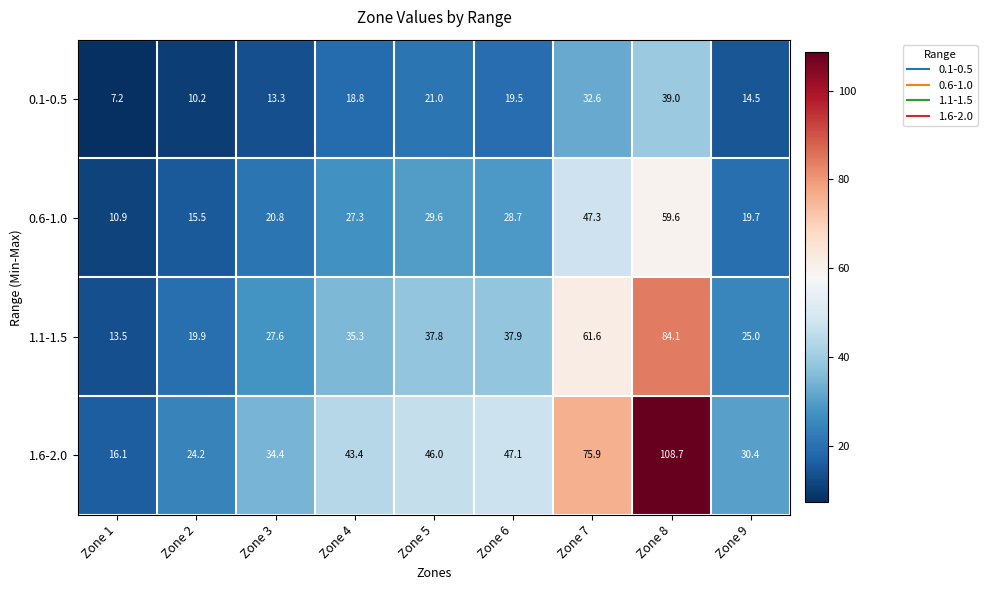

What is the difference between the maximum and minimum values in the 1.1-1.5 series?

70.6